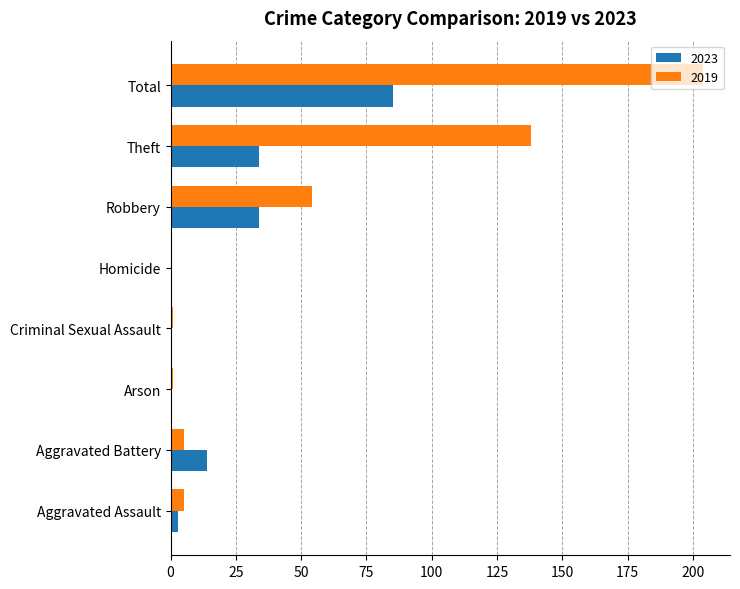

At which category is the sum across all series the highest?

Total